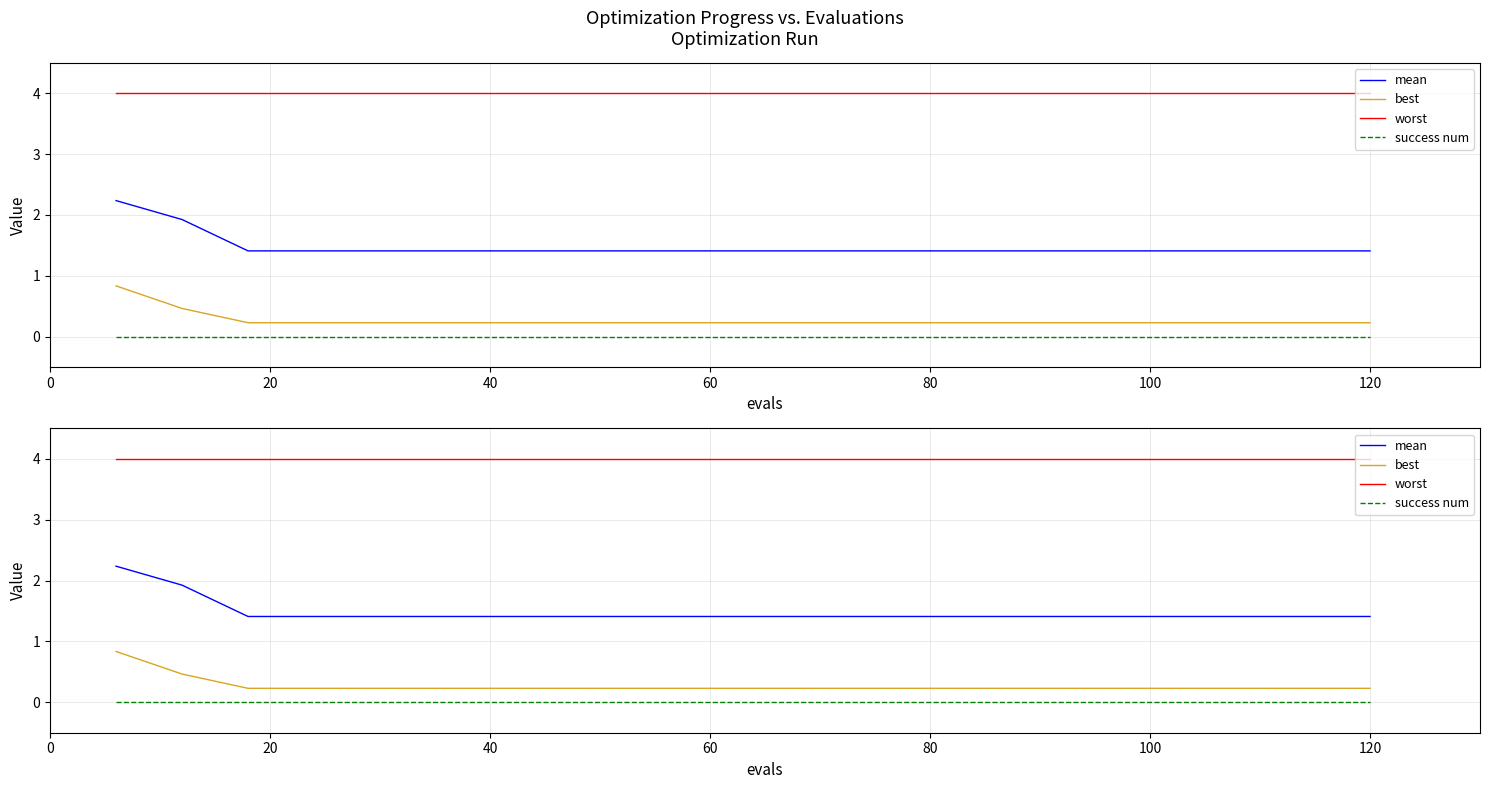

True or false: worst and success num cross at least once.

False